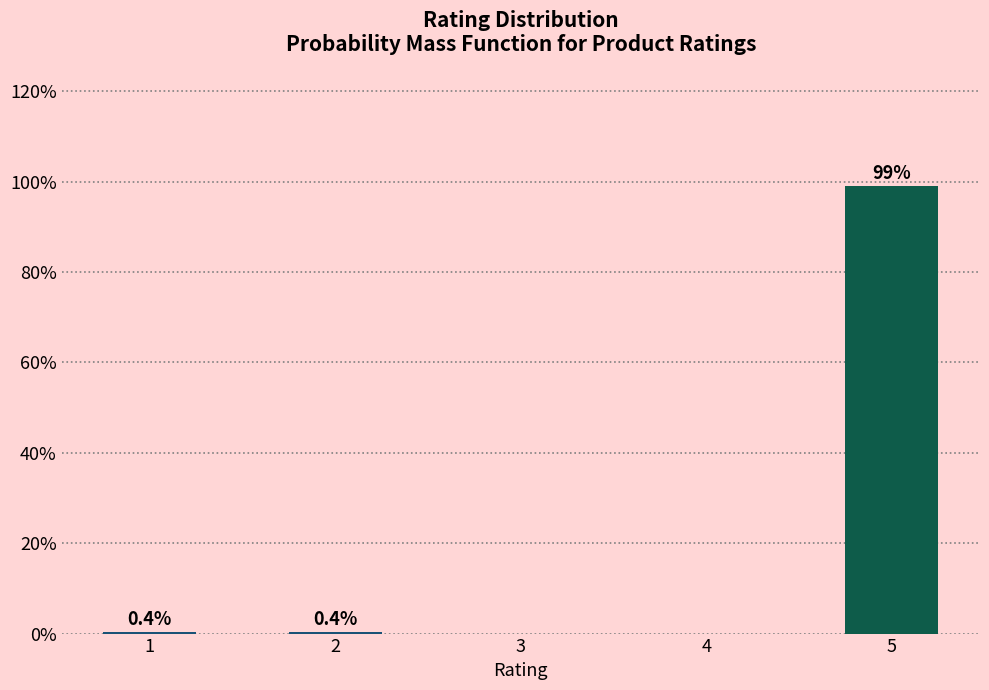

At which category does the chart reach its peak across all series?

5